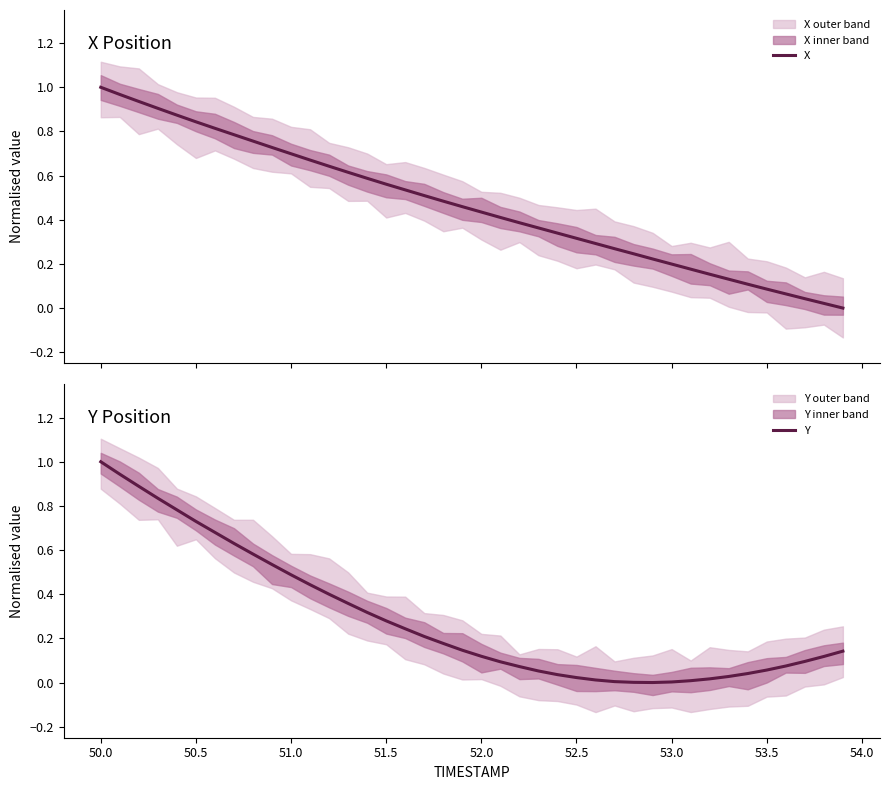

Does the chart have visible grid lines?

No